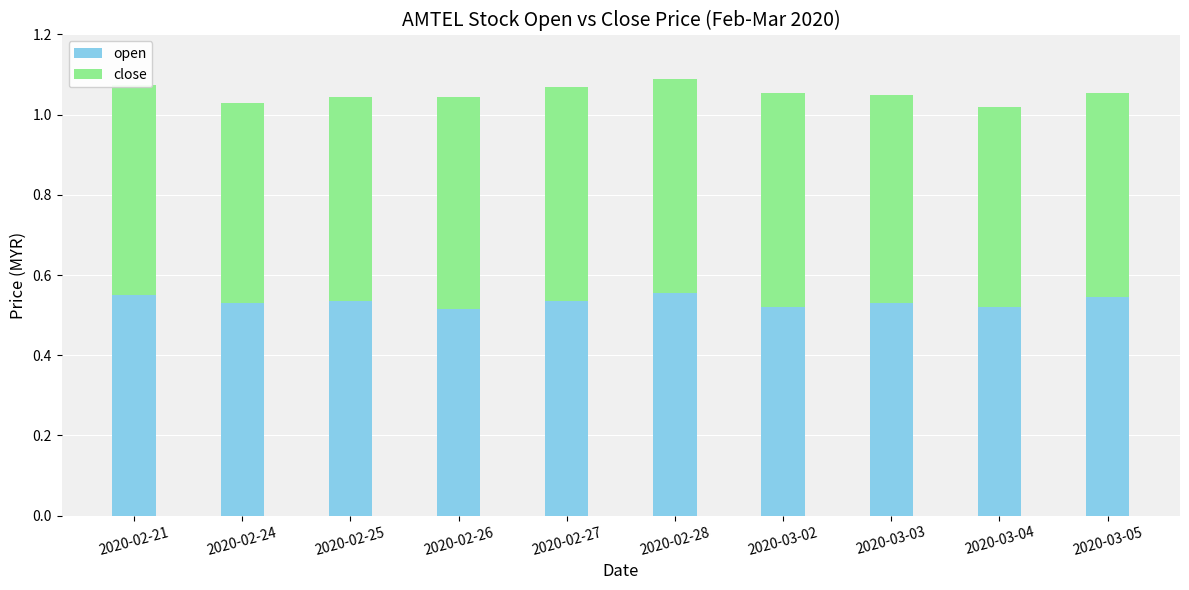

The value of open at 2020-03-03 is 0.1. True or false?

False